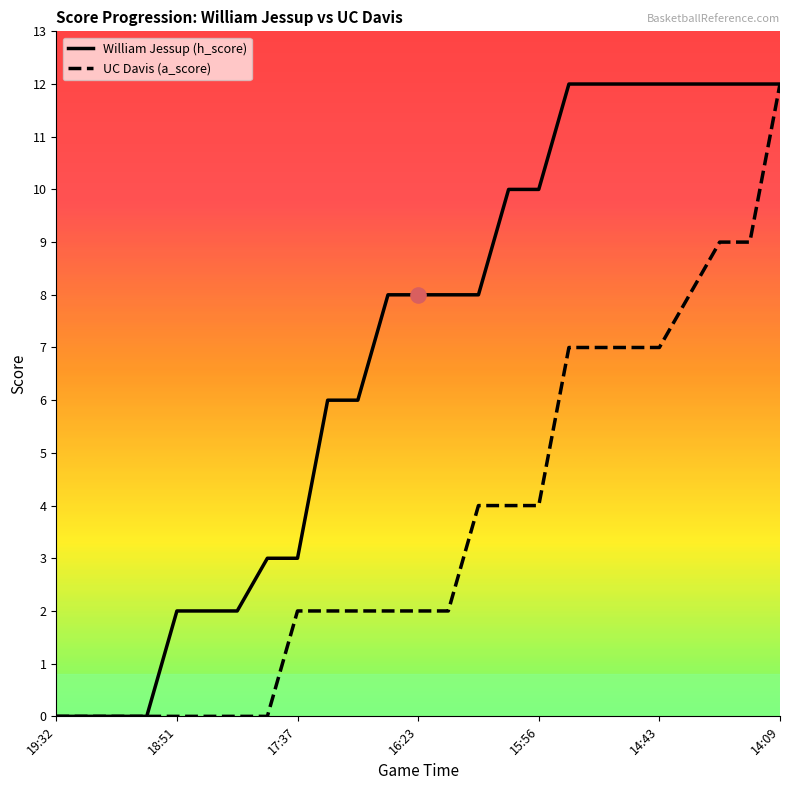

What is the greatest value displayed?

12